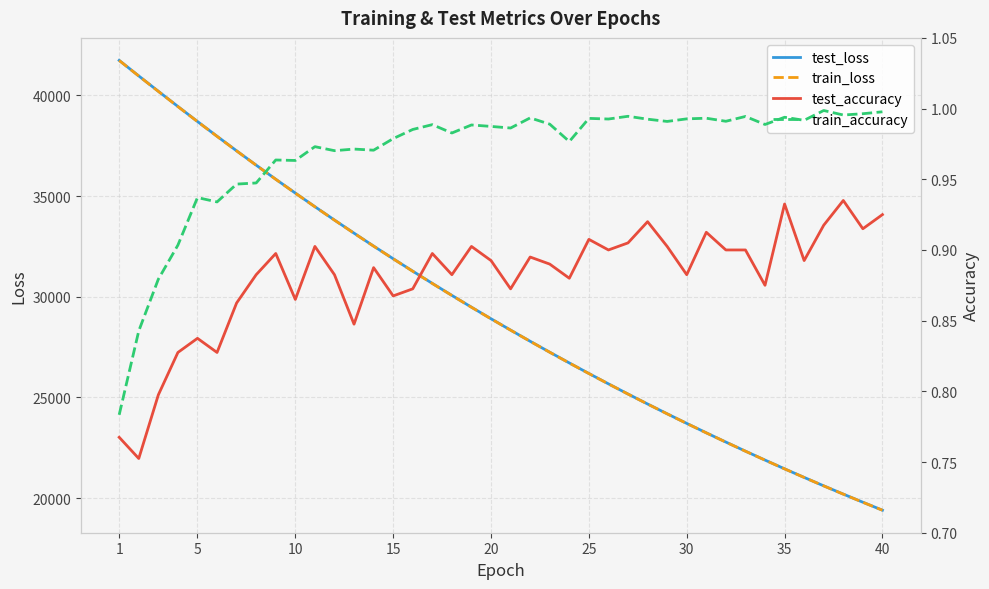

True or false: test_loss and train_loss cross at least once.

False